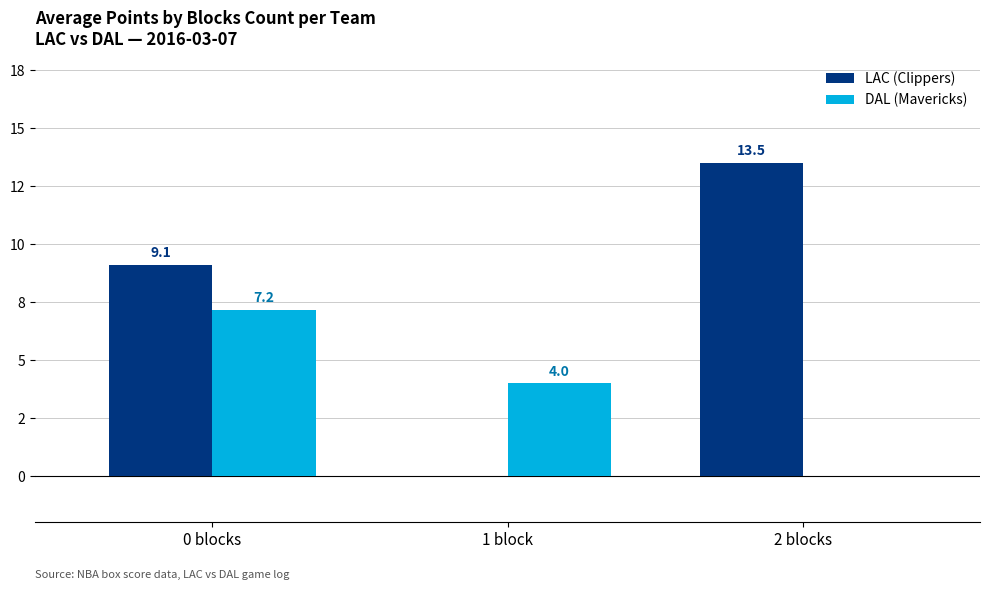

What is the label of the 2nd bar from the right?

1 block